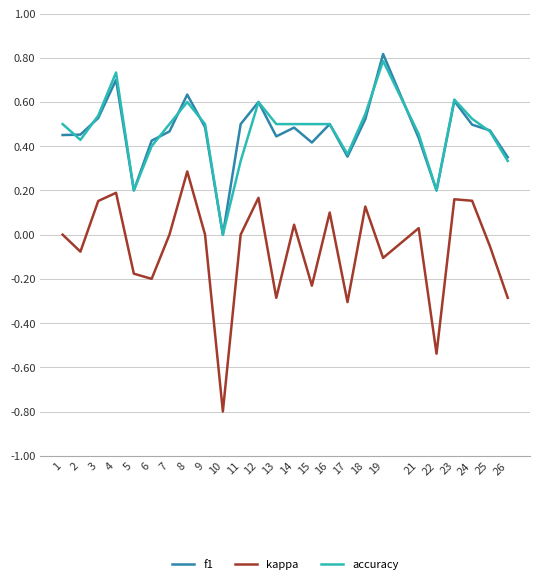

Is the value of f1 at 4 greater than the value of accuracy at 1?

Yes